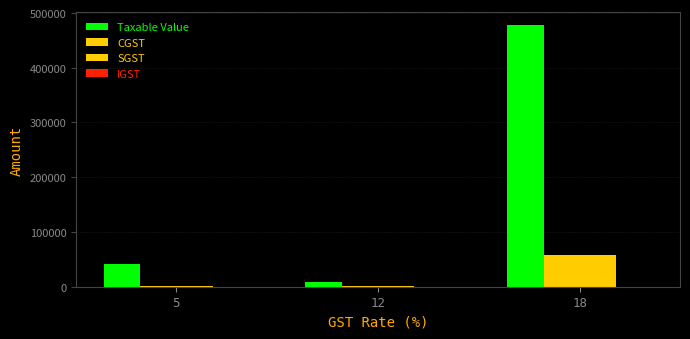

How many distinct data groups are displayed?

3